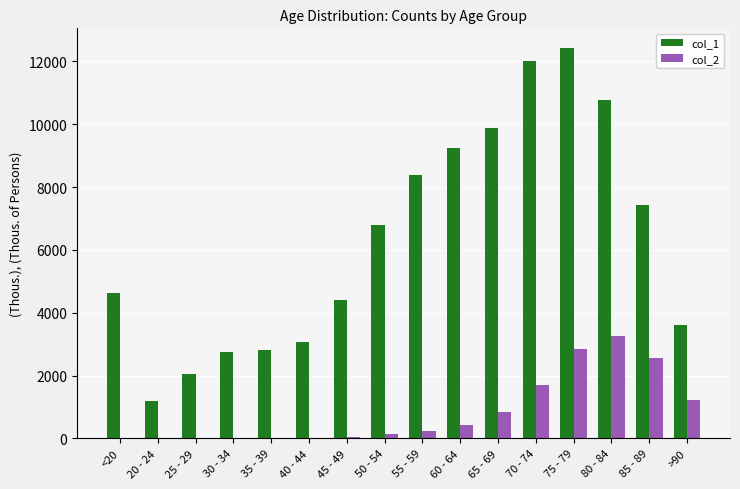

At which label does col_1 reach its peak?

75 - 79